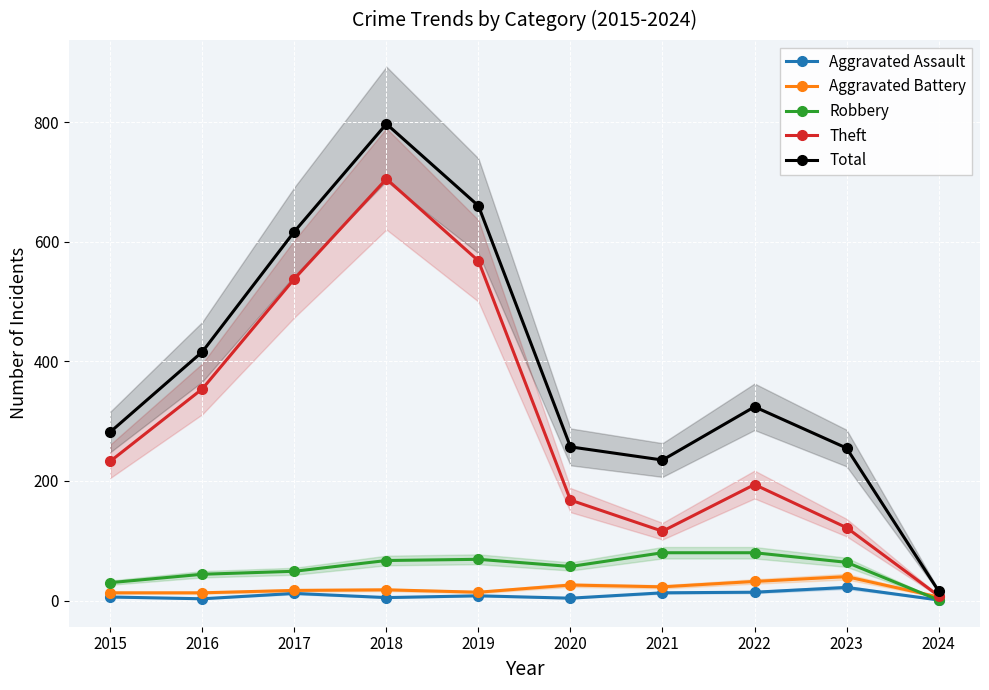

What is the value of the Theft point at the 10th from the left?

8